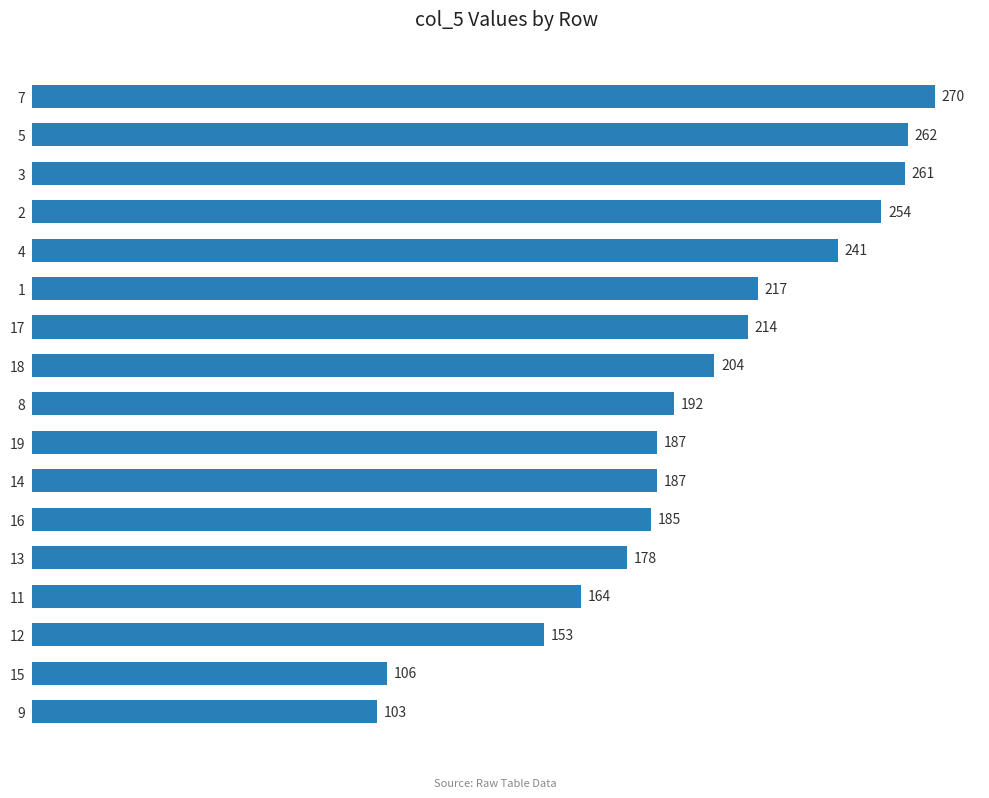

What is the change in value from 5 to 8?

-70